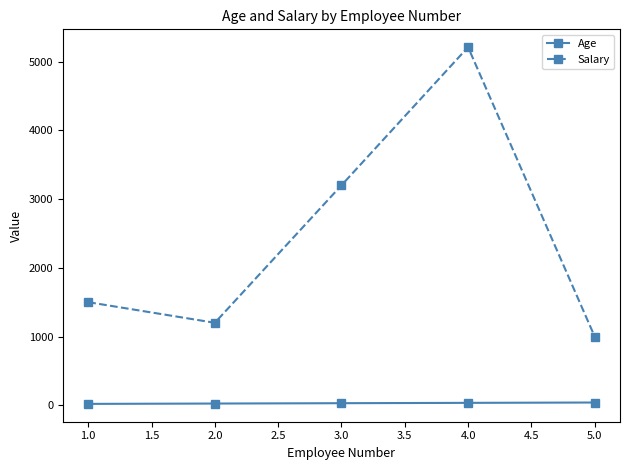

Which series has the largest range (max minus min)?

Salary